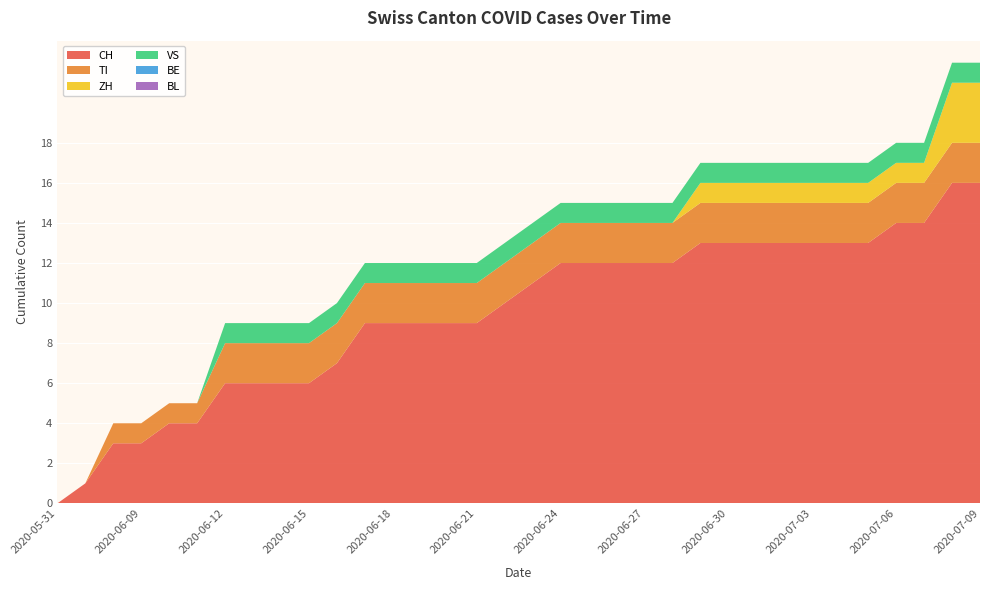

Reading left to right, list all the values displayed in this chart.

CH: 2020-05-31=0	2020-06-07=1	2020-06-08=3	2020-06-09=3	2020-06-10=4	2020-06-11=4	2020-06-12=6	2020-06-13=6	2020-06-14=6	2020-06-15=6	2020-06-16=7	2020-06-17=9	2020-06-18=9	2020-06-19=9	2020-06-20=9	2020-06-21=9	2020-06-22=10	2020-06-23=11	2020-06-24=12	2020-06-25=12	2020-06-26=12	2020-06-27=12	2020-06-28=12	2020-06-29=13	2020-06-30=13	2020-07-01=13	2020-07-02=13	2020-07-03=13	2020-07-04=13	2020-07-05=13	2020-07-06=14	2020-07-07=14	2020-07-08=16	2020-07-09=16
TI: 2020-05-31=0	2020-06-07=0	2020-06-08=1	2020-06-09=1	2020-06-10=1	2020-06-11=1	2020-06-12=2	2020-06-13=2	2020-06-14=2	2020-06-15=2	2020-06-16=2	2020-06-17=2	2020-06-18=2	2020-06-19=2	2020-06-20=2	2020-06-21=2	2020-06-22=2	2020-06-23=2	2020-06-24=2	2020-06-25=2	2020-06-26=2	2020-06-27=2	2020-06-28=2	2020-06-29=2	2020-06-30=2	2020-07-01=2	2020-07-02=2	2020-07-03=2	2020-07-04=2	2020-07-05=2	2020-07-06=2	2020-07-07=2	2020-07-08=2	2020-07-09=2
ZH: 2020-05-31=0	2020-06-07=0	2020-06-08=0	2020-06-09=0	2020-06-10=0	2020-06-11=0	2020-06-12=0	2020-06-13=0	2020-06-14=0	2020-06-15=0	2020-06-16=0	2020-06-17=0	2020-06-18=0	2020-06-19=0	2020-06-20=0	2020-06-21=0	2020-06-22=0	2020-06-23=0	2020-06-24=0	2020-06-25=0	2020-06-26=0	2020-06-27=0	2020-06-28=0	2020-06-29=1	2020-06-30=1	2020-07-01=1	2020-07-02=1	2020-07-03=1	2020-07-04=1	2020-07-05=1	2020-07-06=1	2020-07-07=1	2020-07-08=3	2020-07-09=3
VS: 2020-05-31=0	2020-06-07=0	2020-06-08=0	2020-06-09=0	2020-06-10=0	2020-06-11=0	2020-06-12=1	2020-06-13=1	2020-06-14=1	2020-06-15=1	2020-06-16=1	2020-06-17=1	2020-06-18=1	2020-06-19=1	2020-06-20=1	2020-06-21=1	2020-06-22=1	2020-06-23=1	2020-06-24=1	2020-06-25=1	2020-06-26=1	2020-06-27=1	2020-06-28=1	2020-06-29=1	2020-06-30=1	2020-07-01=1	2020-07-02=1	2020-07-03=1	2020-07-04=1	2020-07-05=1	2020-07-06=1	2020-07-07=1	2020-07-08=1	2020-07-09=1
BE: 2020-05-31=0	2020-06-07=0	2020-06-08=0	2020-06-09=0	2020-06-10=0	2020-06-11=0	2020-06-12=0	2020-06-13=0	2020-06-14=0	2020-06-15=0	2020-06-16=0	2020-06-17=0	2020-06-18=0	2020-06-19=0	2020-06-20=0	2020-06-21=0	2020-06-22=0	2020-06-23=0	2020-06-24=0	2020-06-25=0	2020-06-26=0	2020-06-27=0	2020-06-28=0	2020-06-29=0	2020-06-30=0	2020-07-01=0	2020-07-02=0	2020-07-03=0	2020-07-04=0	2020-07-05=0	2020-07-06=0	2020-07-07=0	2020-07-08=0	2020-07-09=0
BL: 2020-05-31=0	2020-06-07=0	2020-06-08=0	2020-06-09=0	2020-06-10=0	2020-06-11=0	2020-06-12=0	2020-06-13=0	2020-06-14=0	2020-06-15=0	2020-06-16=0	2020-06-17=0	2020-06-18=0	2020-06-19=0	2020-06-20=0	2020-06-21=0	2020-06-22=0	2020-06-23=0	2020-06-24=0	2020-06-25=0	2020-06-26=0	2020-06-27=0	2020-06-28=0	2020-06-29=0	2020-06-30=0	2020-07-01=0	2020-07-02=0	2020-07-03=0	2020-07-04=0	2020-07-05=0	2020-07-06=0	2020-07-07=0	2020-07-08=0	2020-07-09=0